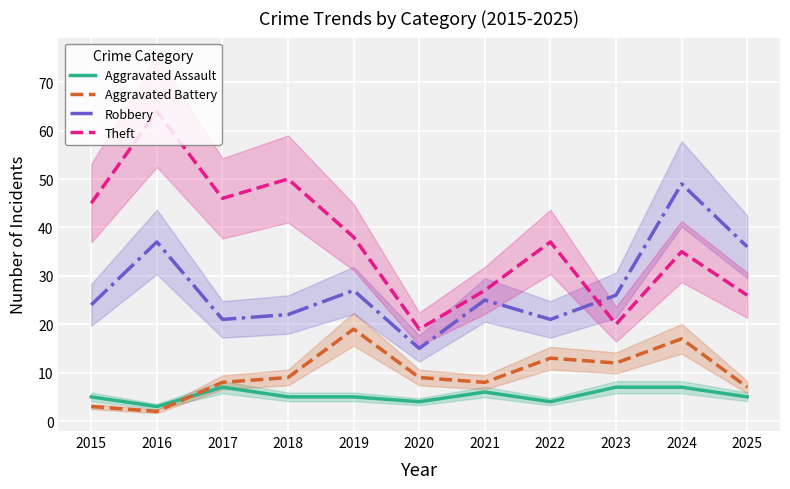

What is the value of the Aggravated Assault point at the 4th from the left?

5